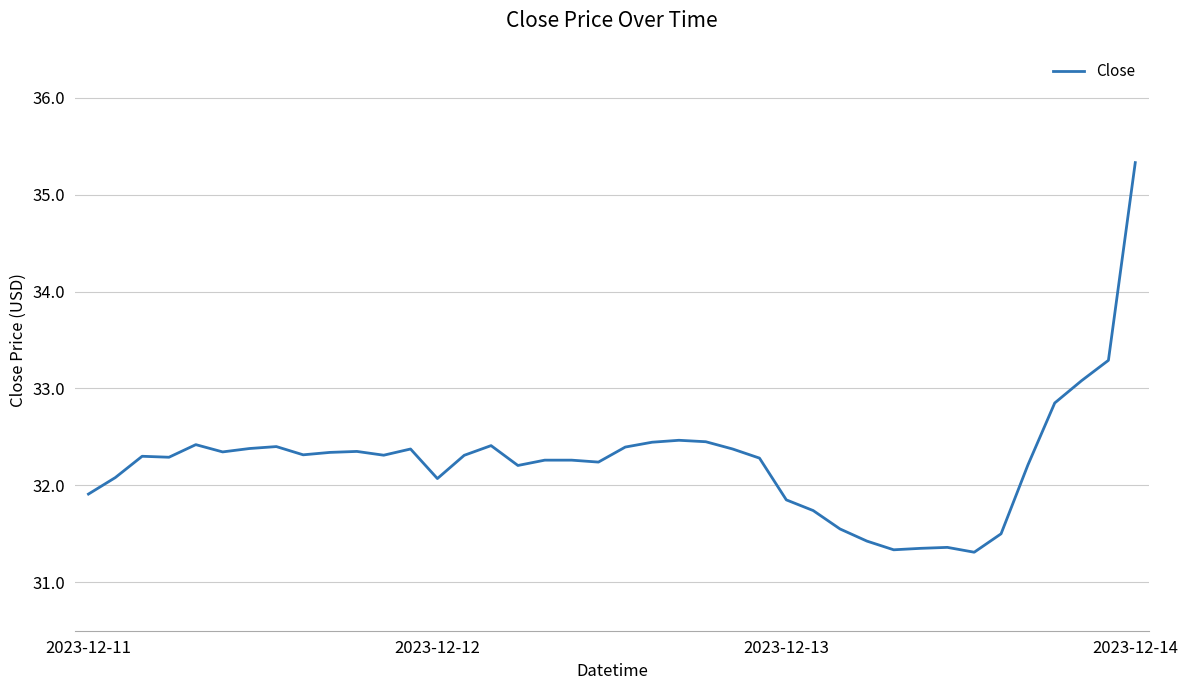

What is the greatest value displayed?

35.3